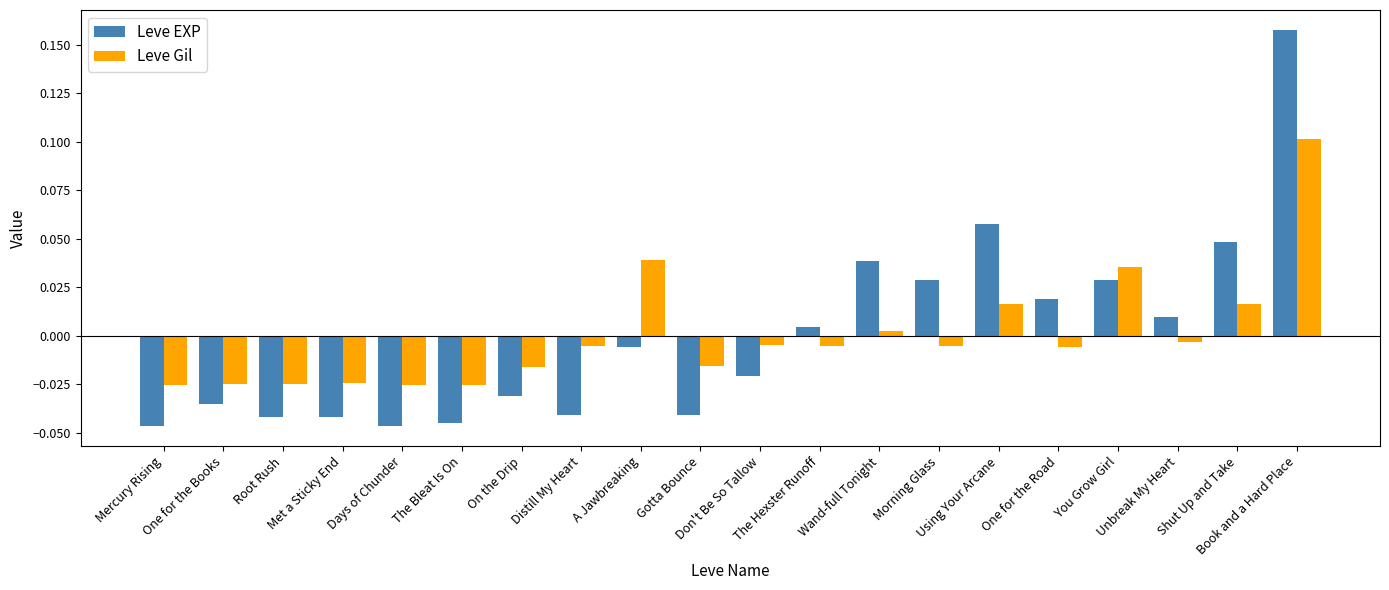

Rank the series by their maximum value, from highest to lowest.

Leve EXP, Leve Gil